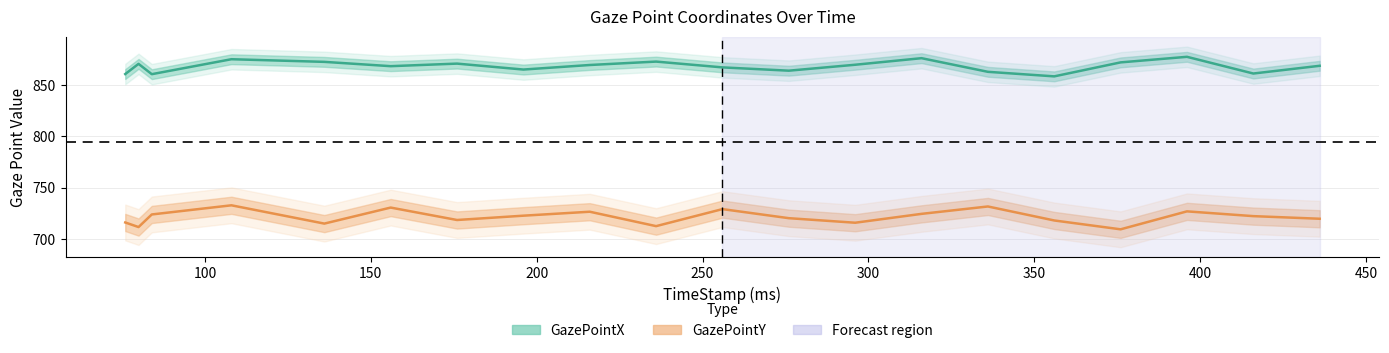

What is the highest value of the GazePointY series?

732.7